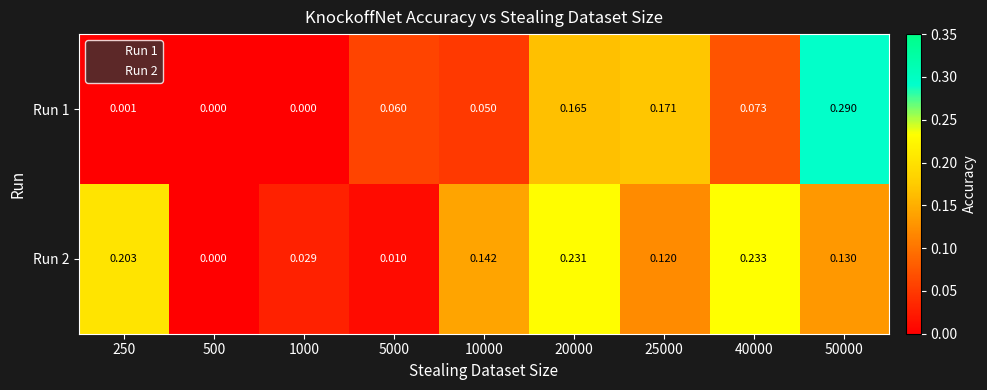

Is the value of Run 2 at 25000 greater than the value of Run 1 at 20000?

No